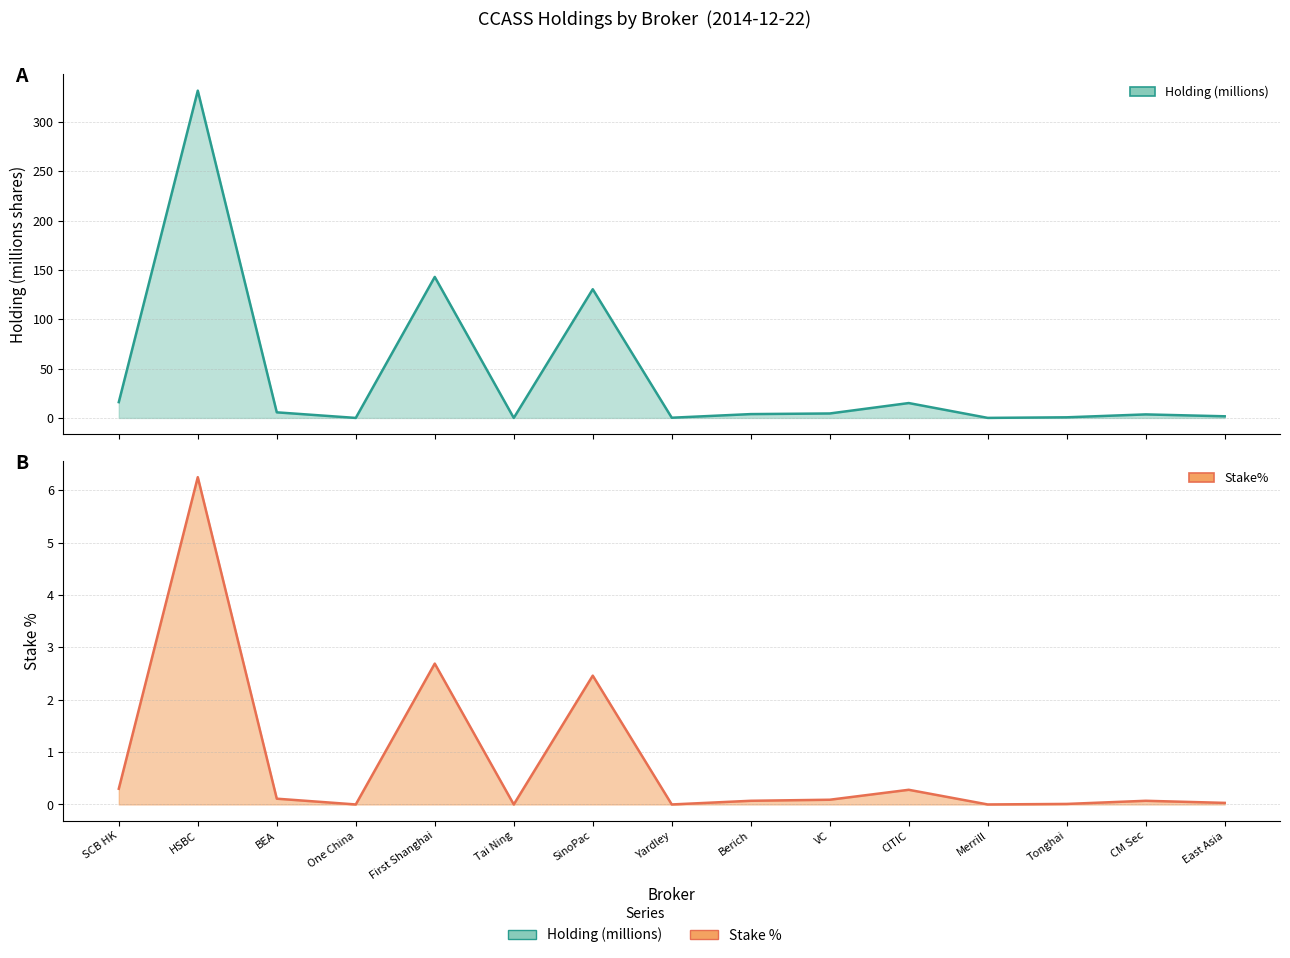

At which category does Stake% reach its first local peak?

HSBC